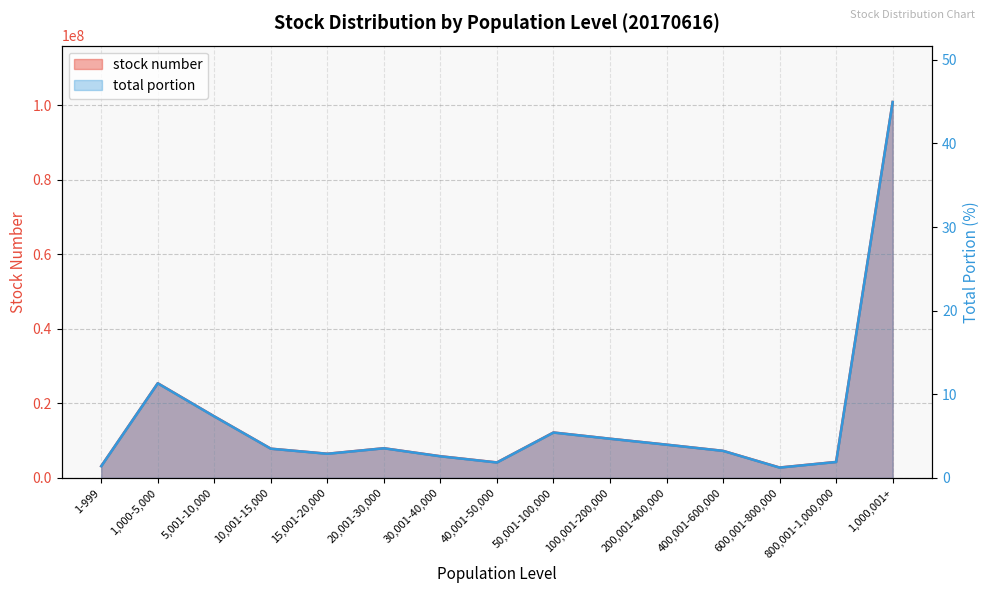

What position from the right is 200,001-400,000?

5